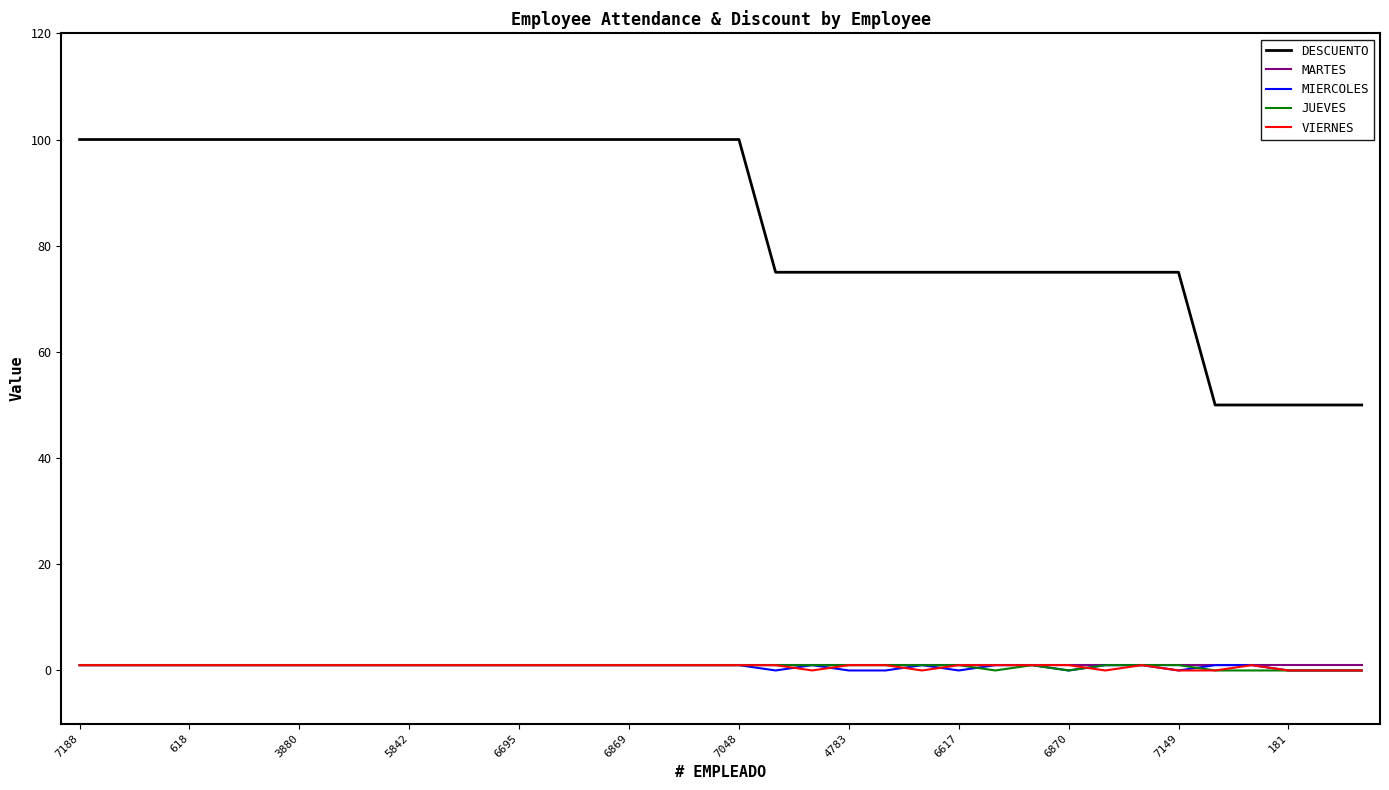

What is the average value of the MIERCOLES series?

1